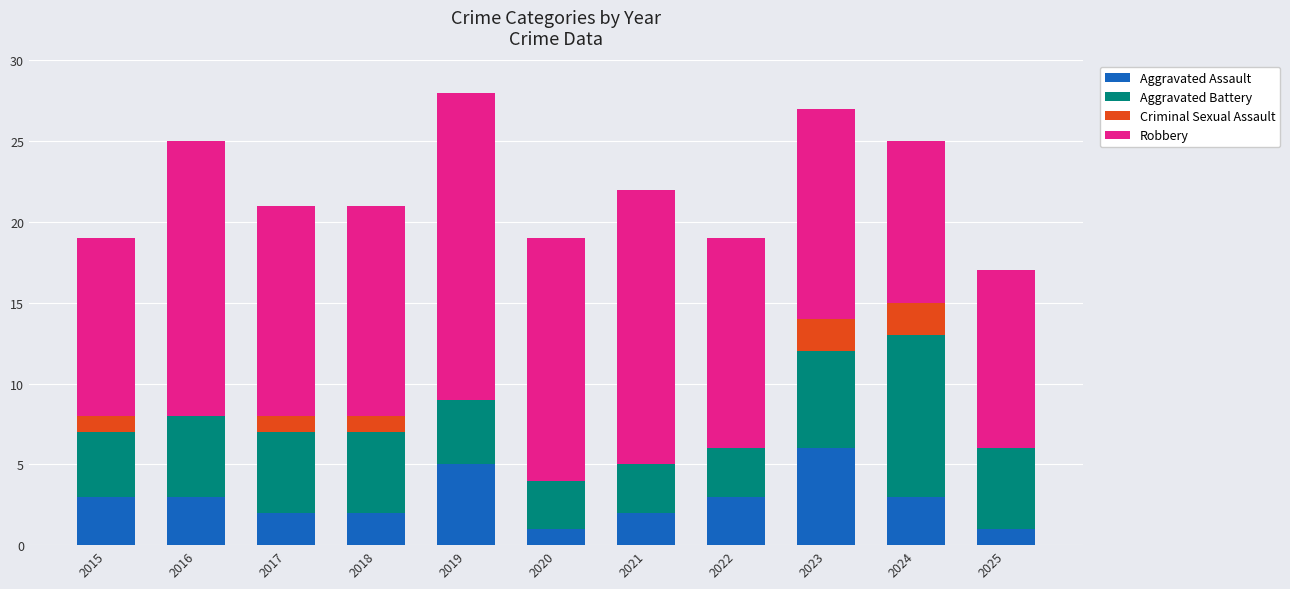

Is it true that Aggravated Assault equals 1 at 2015?

False